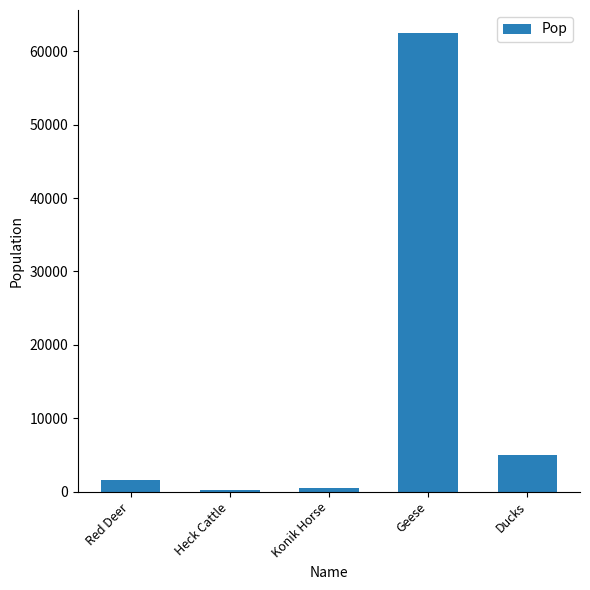

What position from the left is Ducks?

5